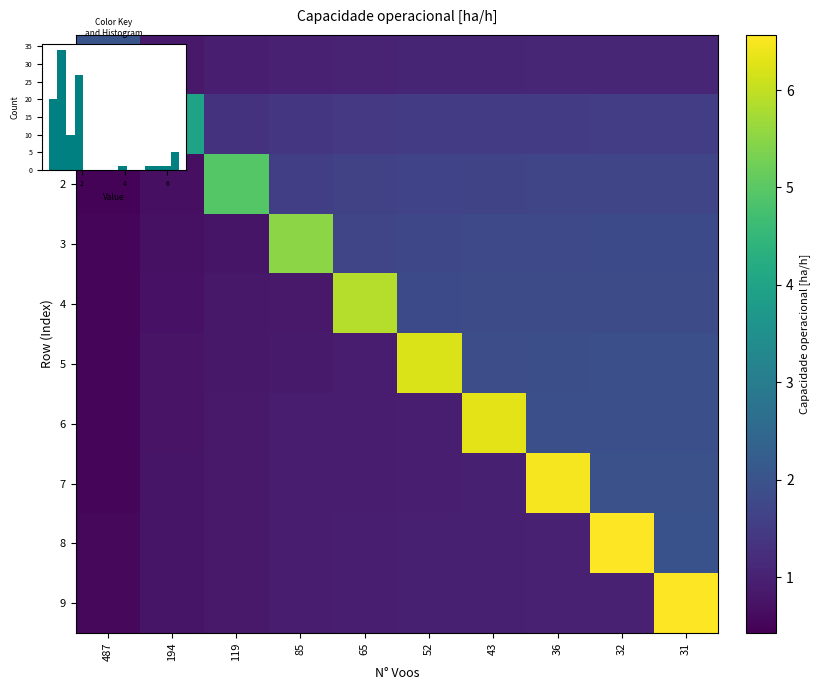

How many data points in 4 are above 1?

6